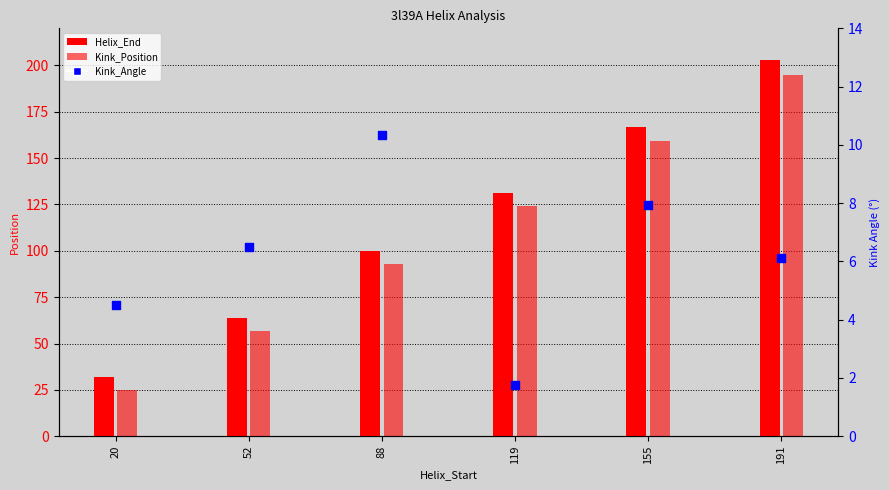

At which category is the sum across all series the highest?

191